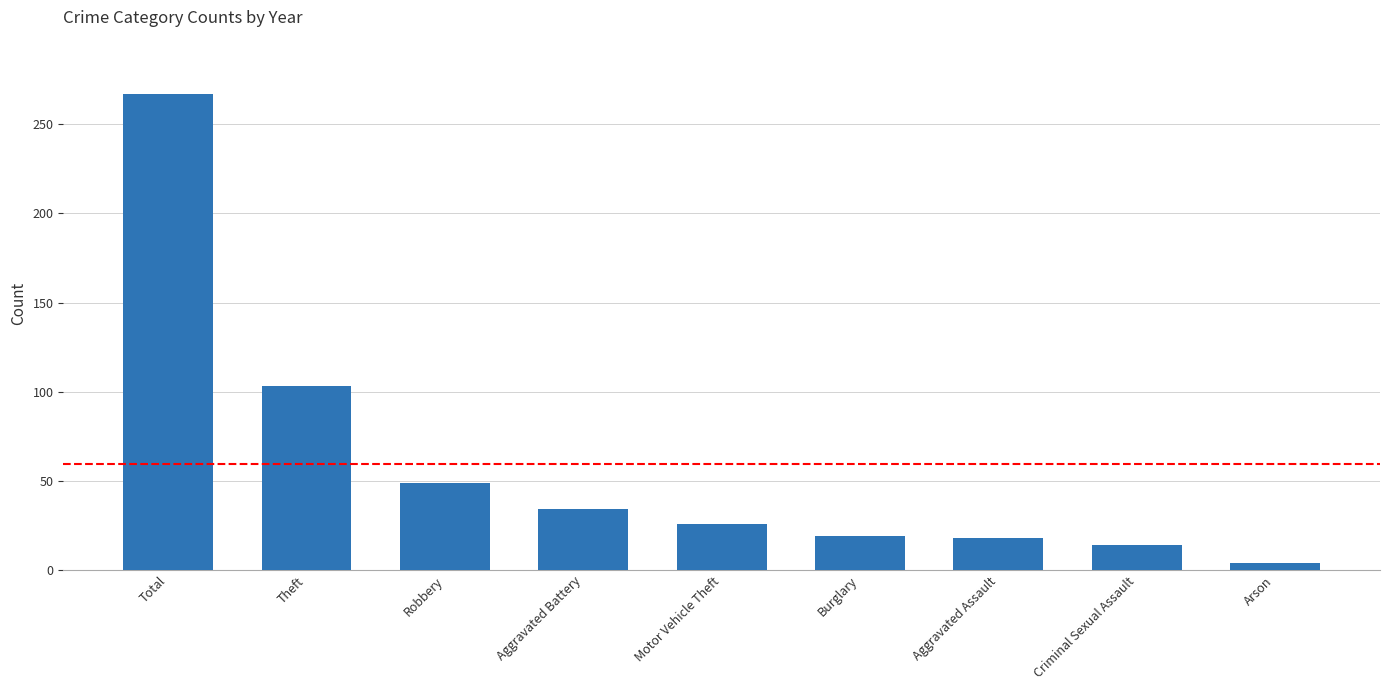

Which has a higher value, Theft or Aggravated Assault?

Theft